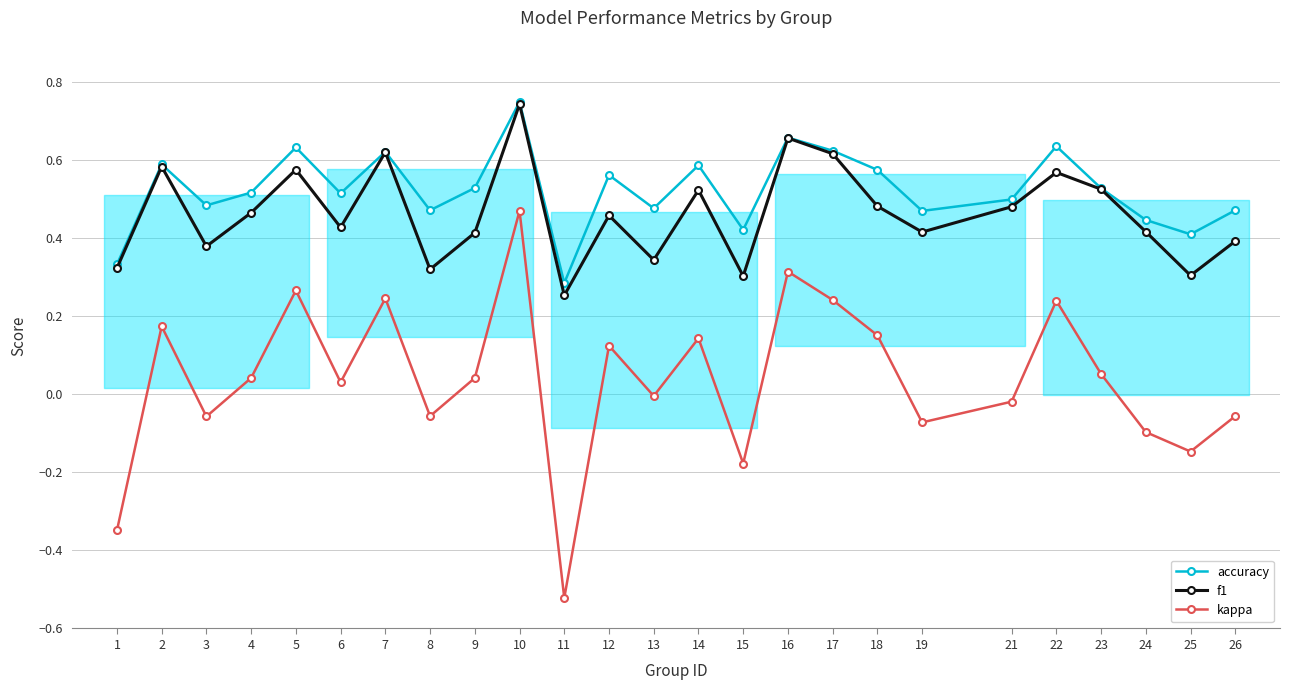

At which label does accuracy reach its minimum?

11